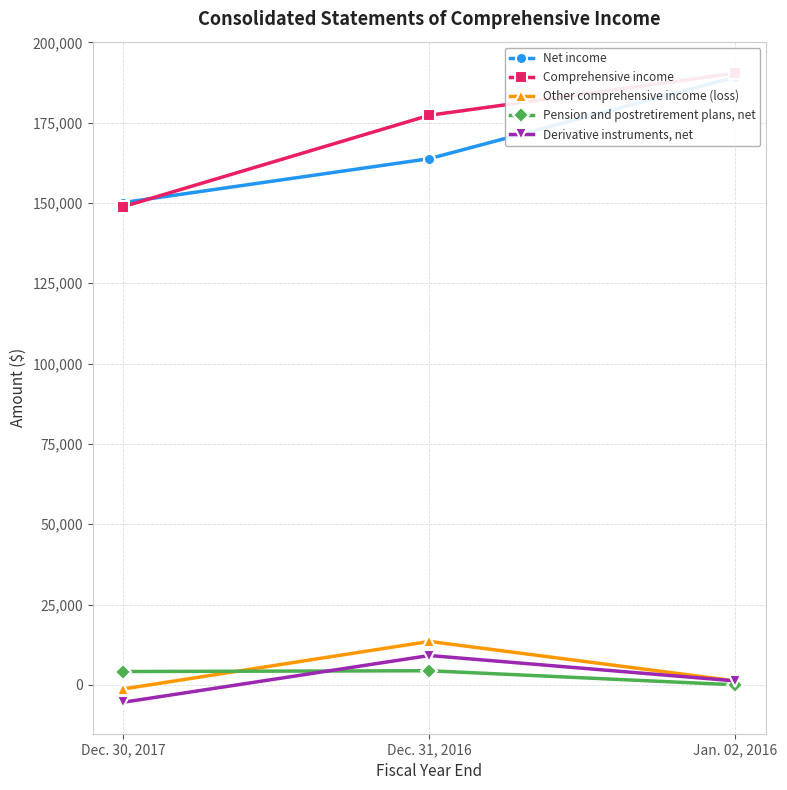

Rank the categories by Comprehensive income value from lowest to highest.

Dec. 30, 2017, Dec. 31, 2016, Jan. 02, 2016